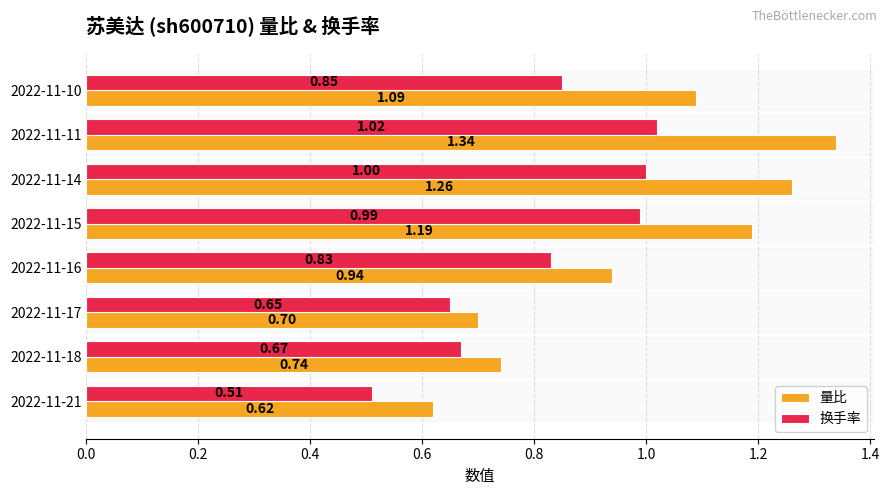

Which series has the widest spread of values?

量比